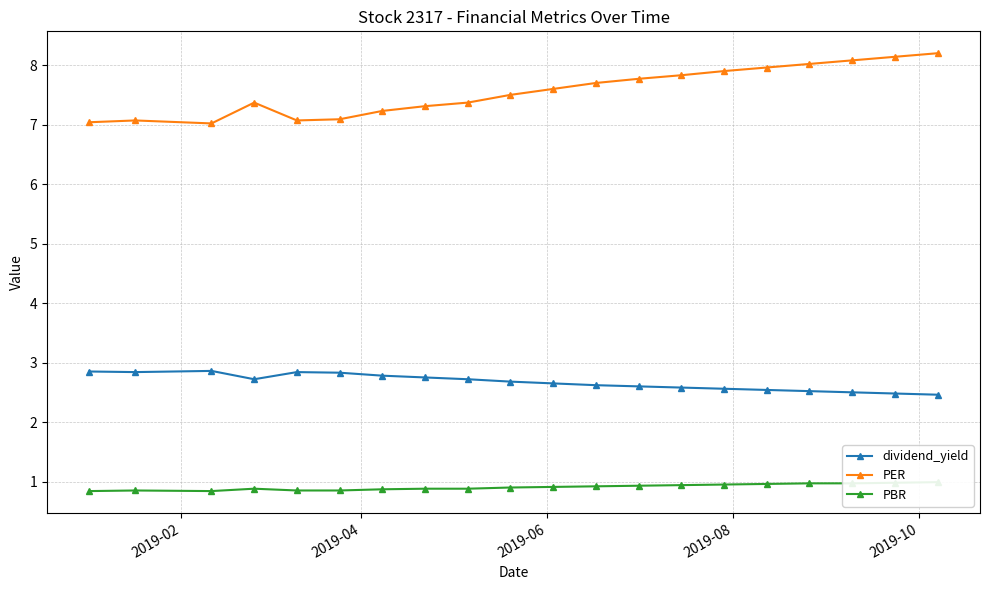

True or false: dividend_yield has more than 0 points higher than both neighbors.

True